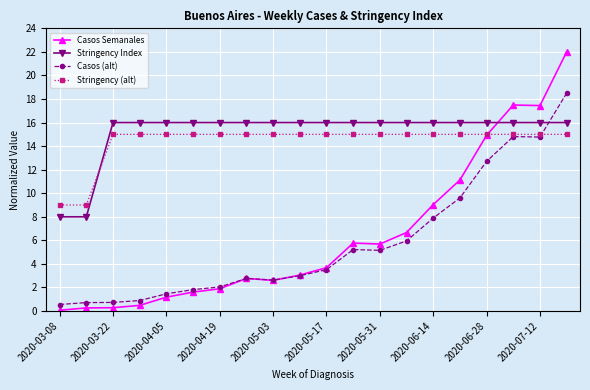

List the series in order of their peak value, highest first.

Casos Semanales, Casos (alt), Stringency Index, Stringency (alt)